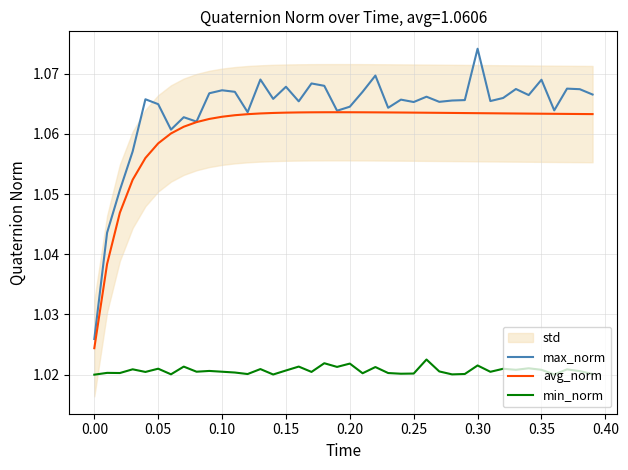

The avg_norm series shows 0.2 at 0.10. True or false?

False